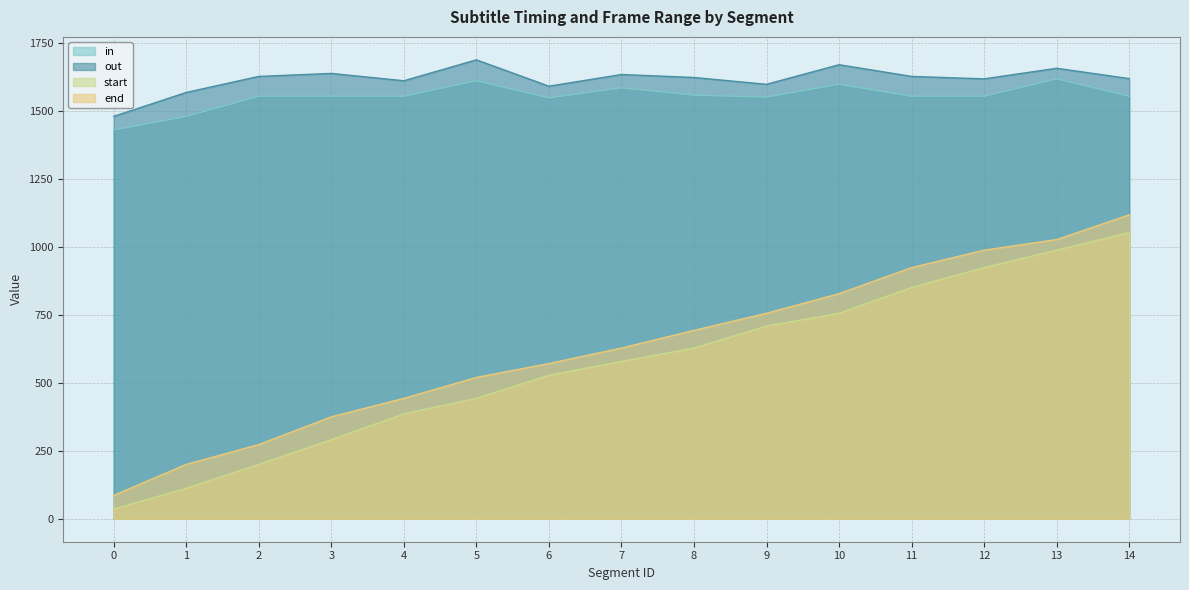

Which series has the widest spread of values?

end